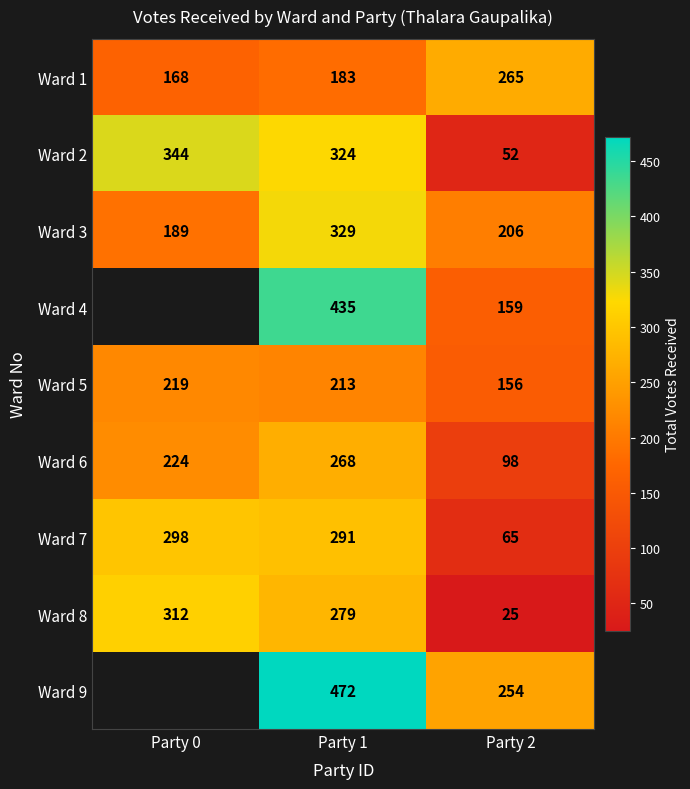

What is the minimum value for Ward 3?

189